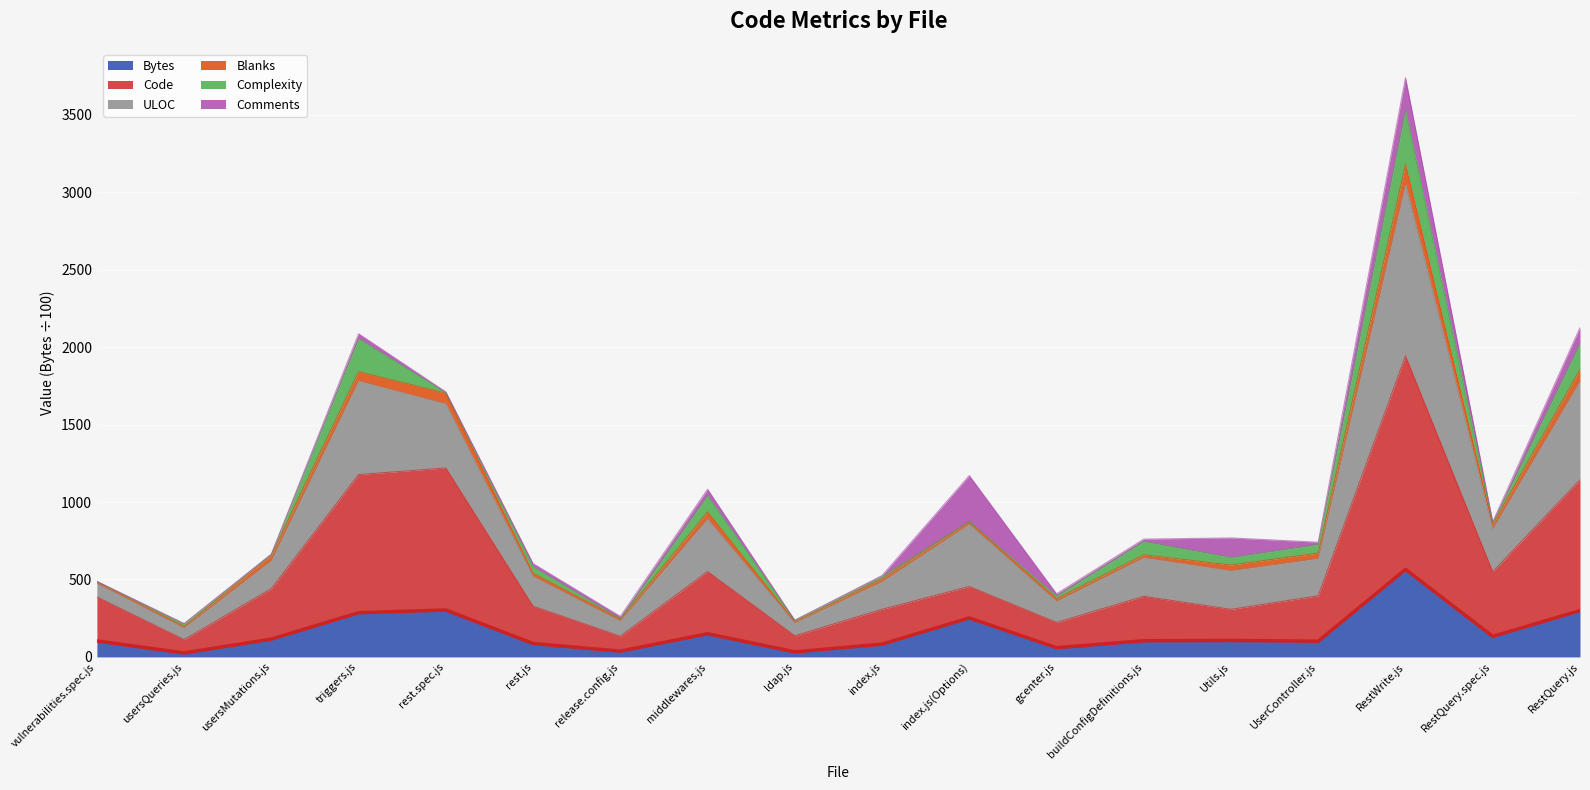

What is the highest value of the Bytes series?

565.1